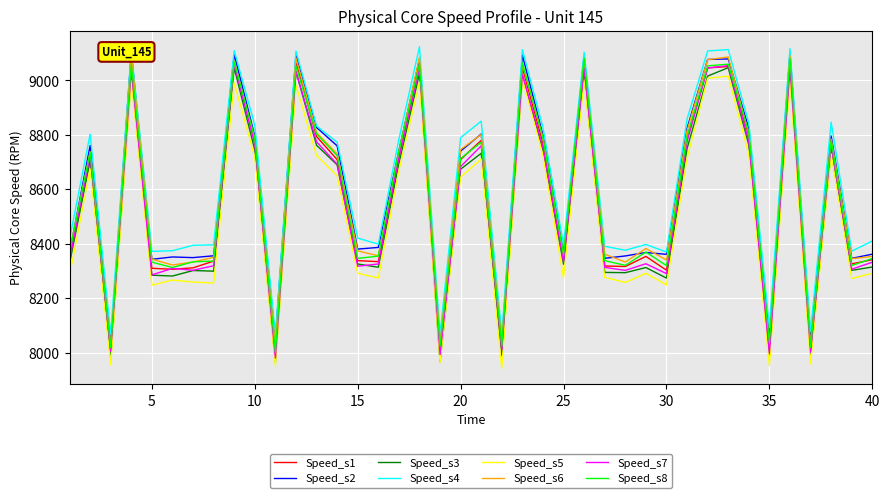

True or false: the data shows 15388.3 at 13.

False